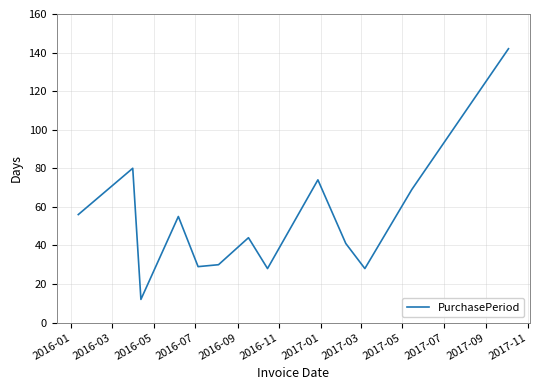

How many lines are shown in the chart?

1